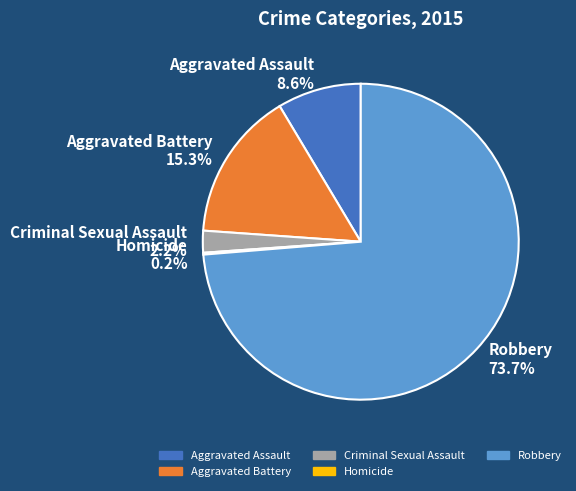

Is the sum of Robbery and Aggravated Assault greater than half?

Yes